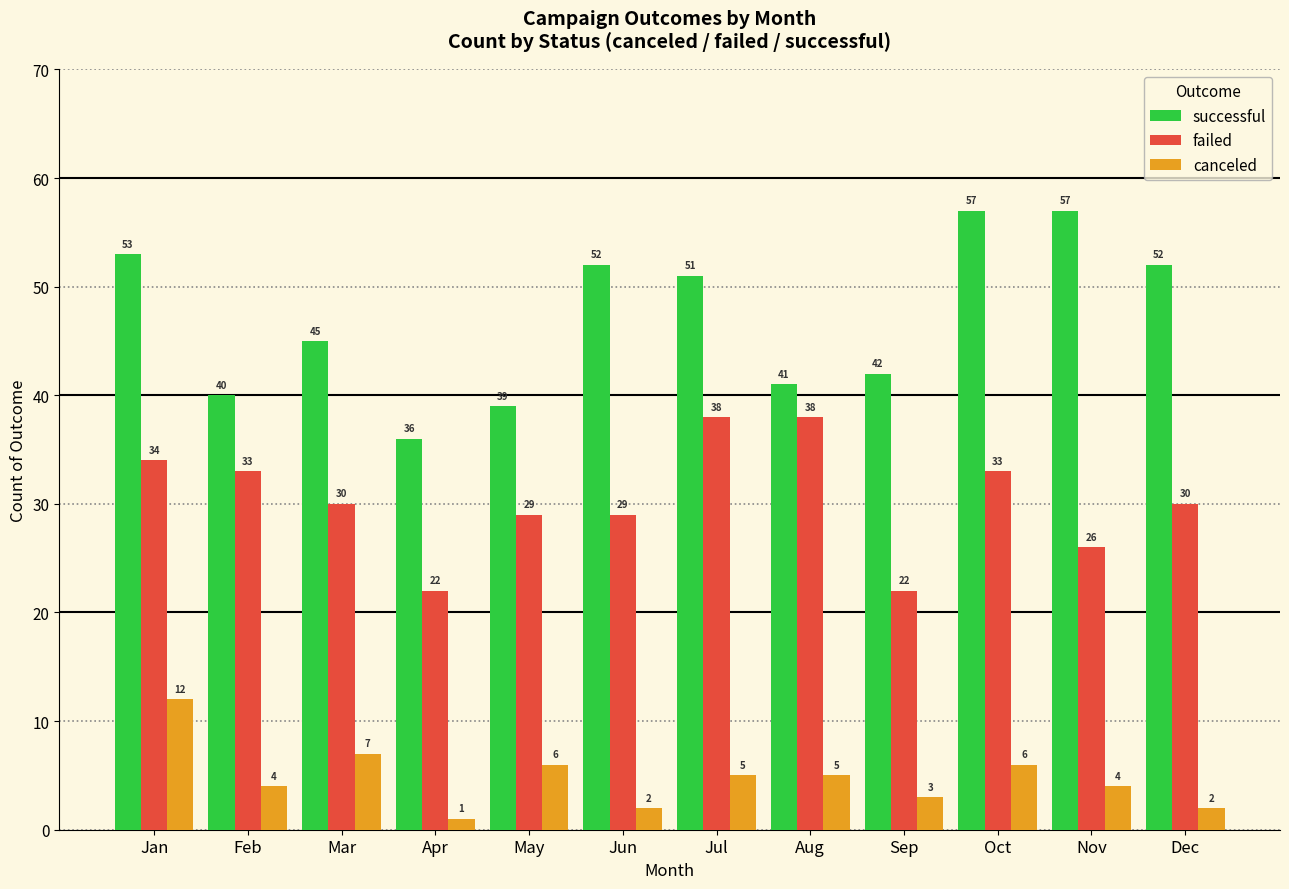

What is the total value across all series at Dec?

84